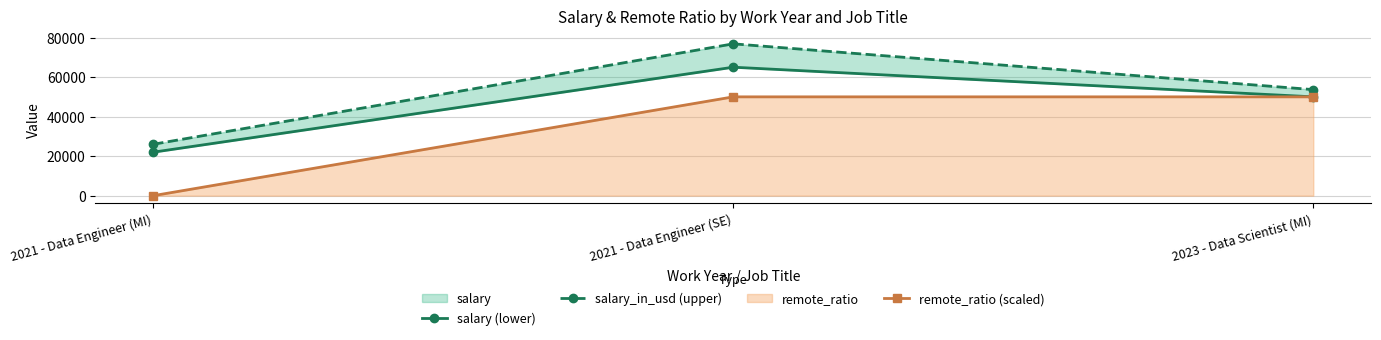

Where does the salary (lower) series first go above 50000?

2021 - Data Engineer (SE)